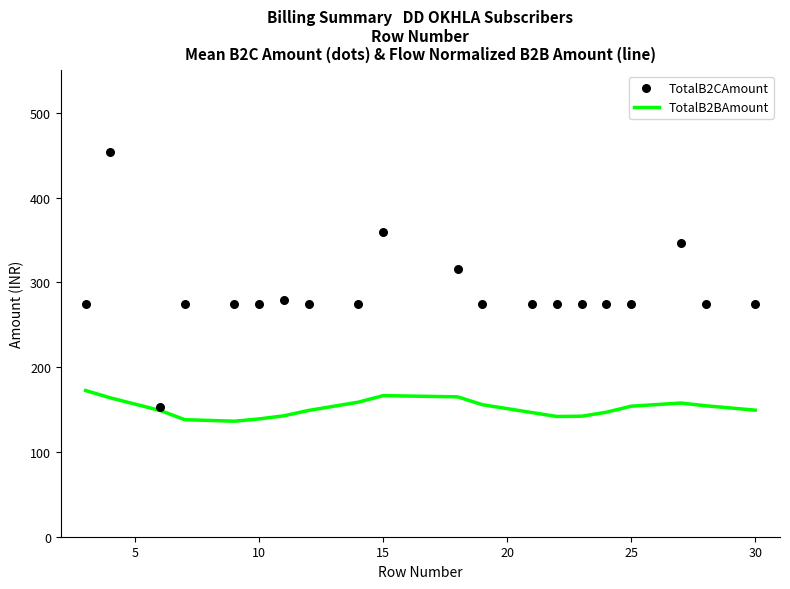

Which series contains the lowest Y value?

TotalB2BAmount